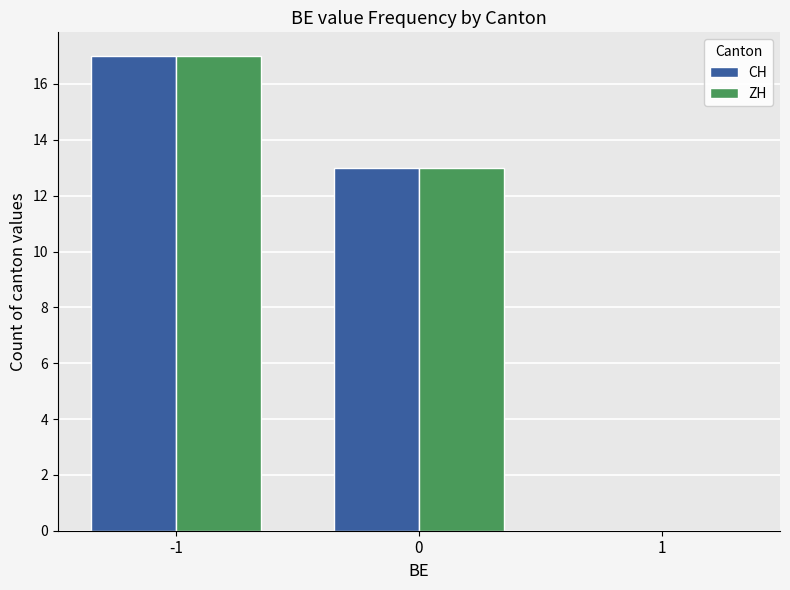

The value of CH at -1 is 17. True or false?

True